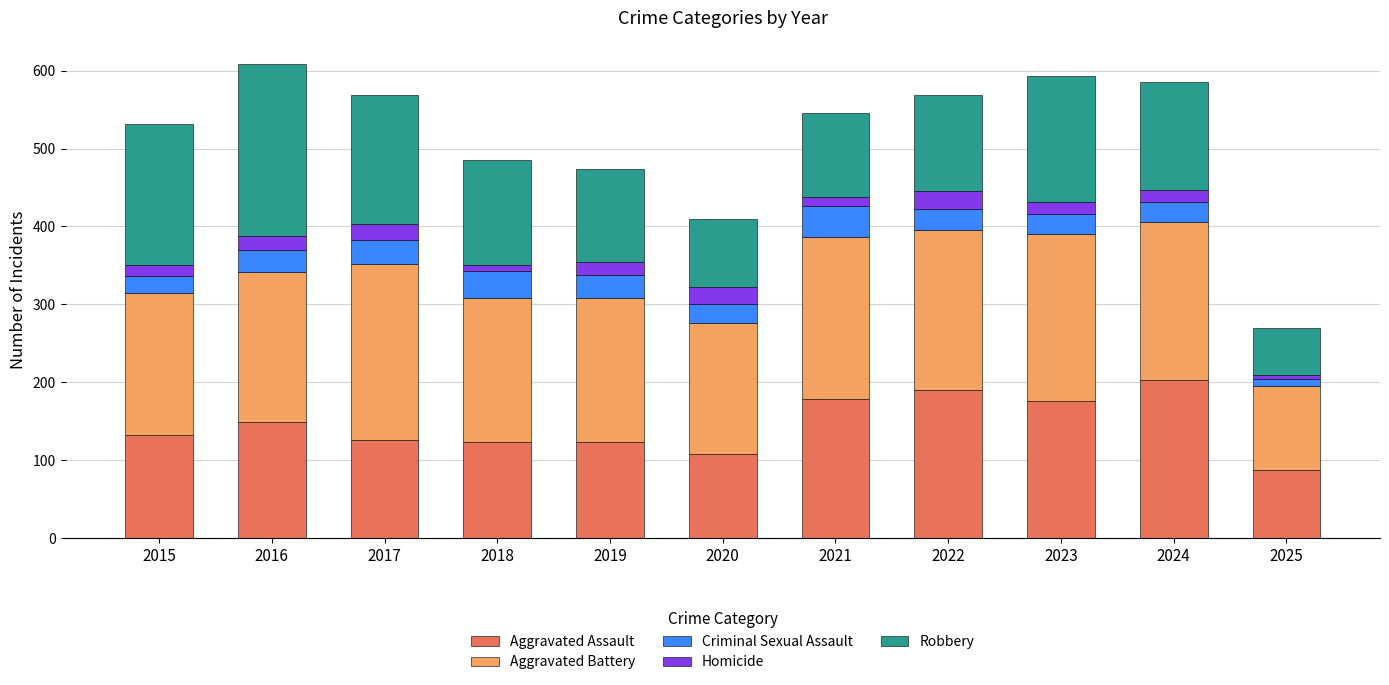

What is the difference between the Aggravated Assault values at 2015 and 2016?

17